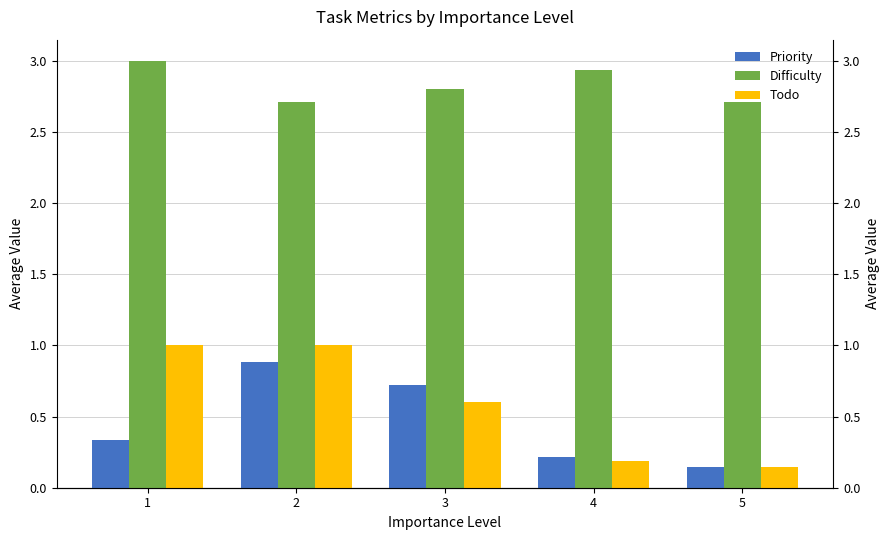

How many bars are there in total?

15